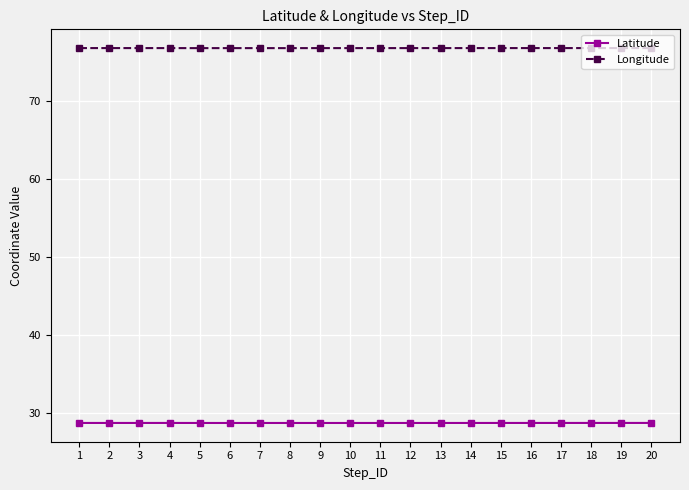

True or false: Latitude has more than 0 interior local peaks.

True